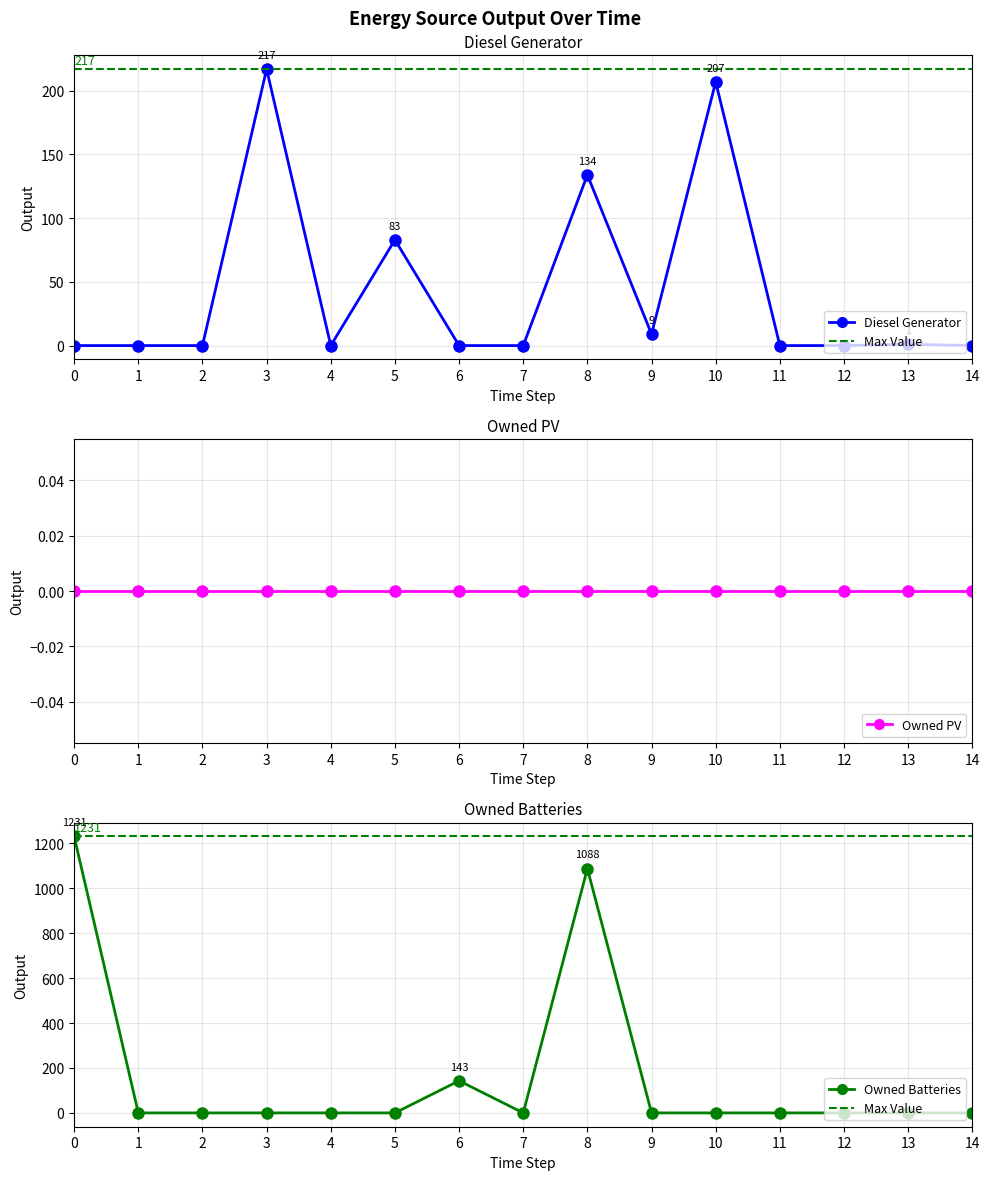

The value of Owned Batteries at 1 is 0. True or false?

True